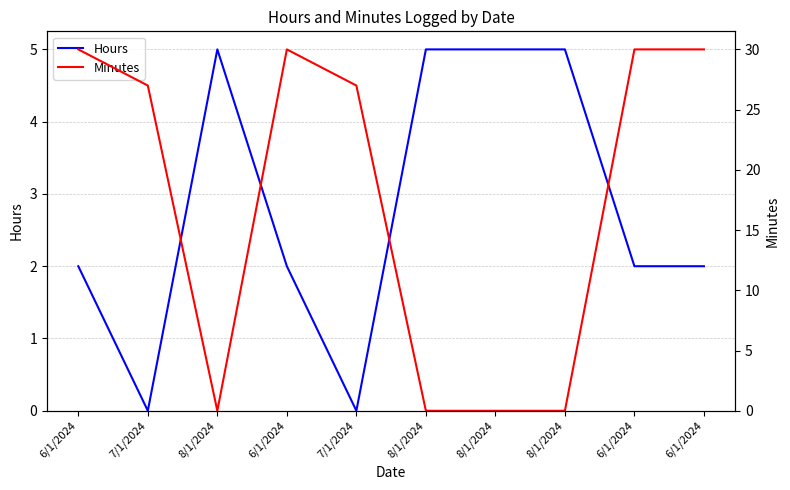

What are all the series names shown in the legend?

Hours, Minutes